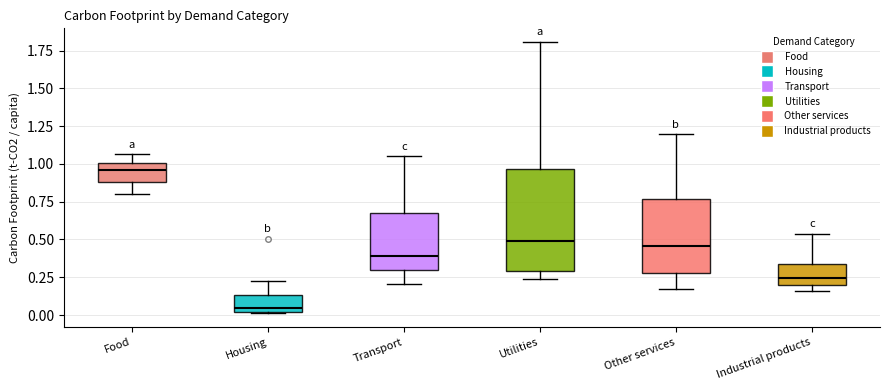

Reading left to right, transcribe this box plot: for each box, give where its median line is, the range the box spans, and where its two whiskers end, as read against the y-axis. The values are not printed on the chart, so give them approximately, as read against the axis.

Food: median 0.95, box 0.90 to 1.00, whiskers 0.80 to 1.05
Housing: median 0.05, box 0.00 to 0.15, whiskers 0.00 to 0.25
Transport: median 0.40, box 0.30 to 0.65, whiskers 0.20 to 1.05
Utilities: median 0.50, box 0.30 to 0.95, whiskers 0.25 to 1.80
Other services: median 0.45, box 0.30 to 0.75, whiskers 0.15 to 1.20
Industrial products: median 0.25, box 0.20 to 0.35, whiskers 0.15 to 0.55